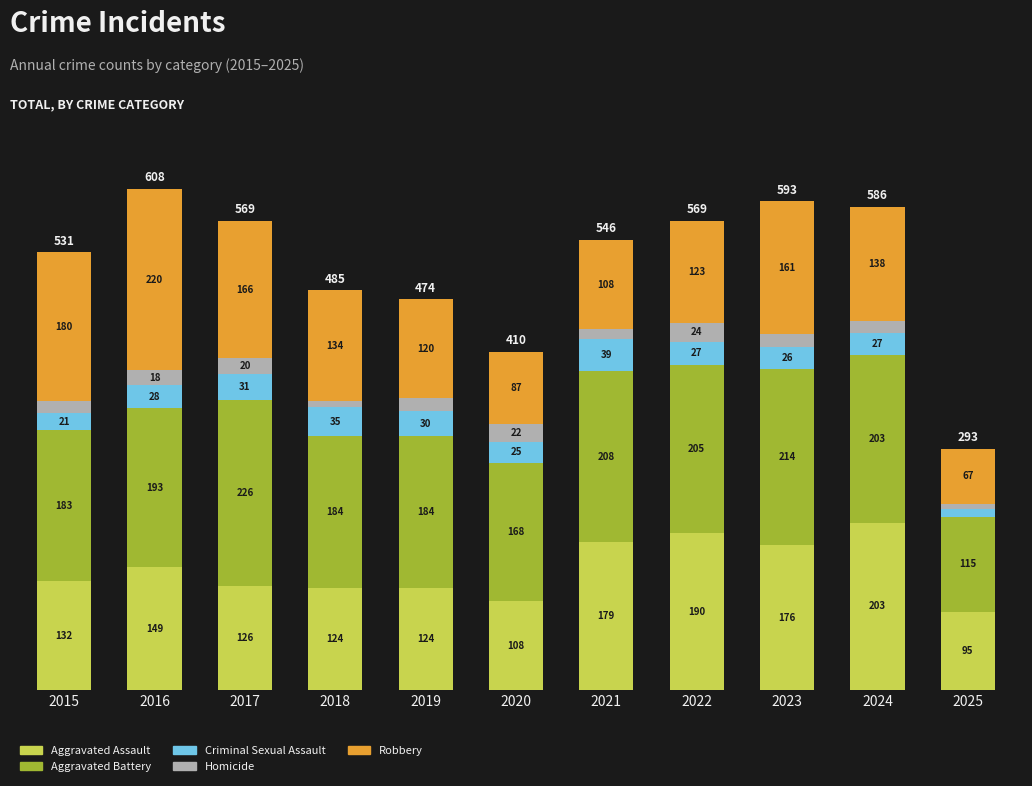

How many bars are there in total?

11